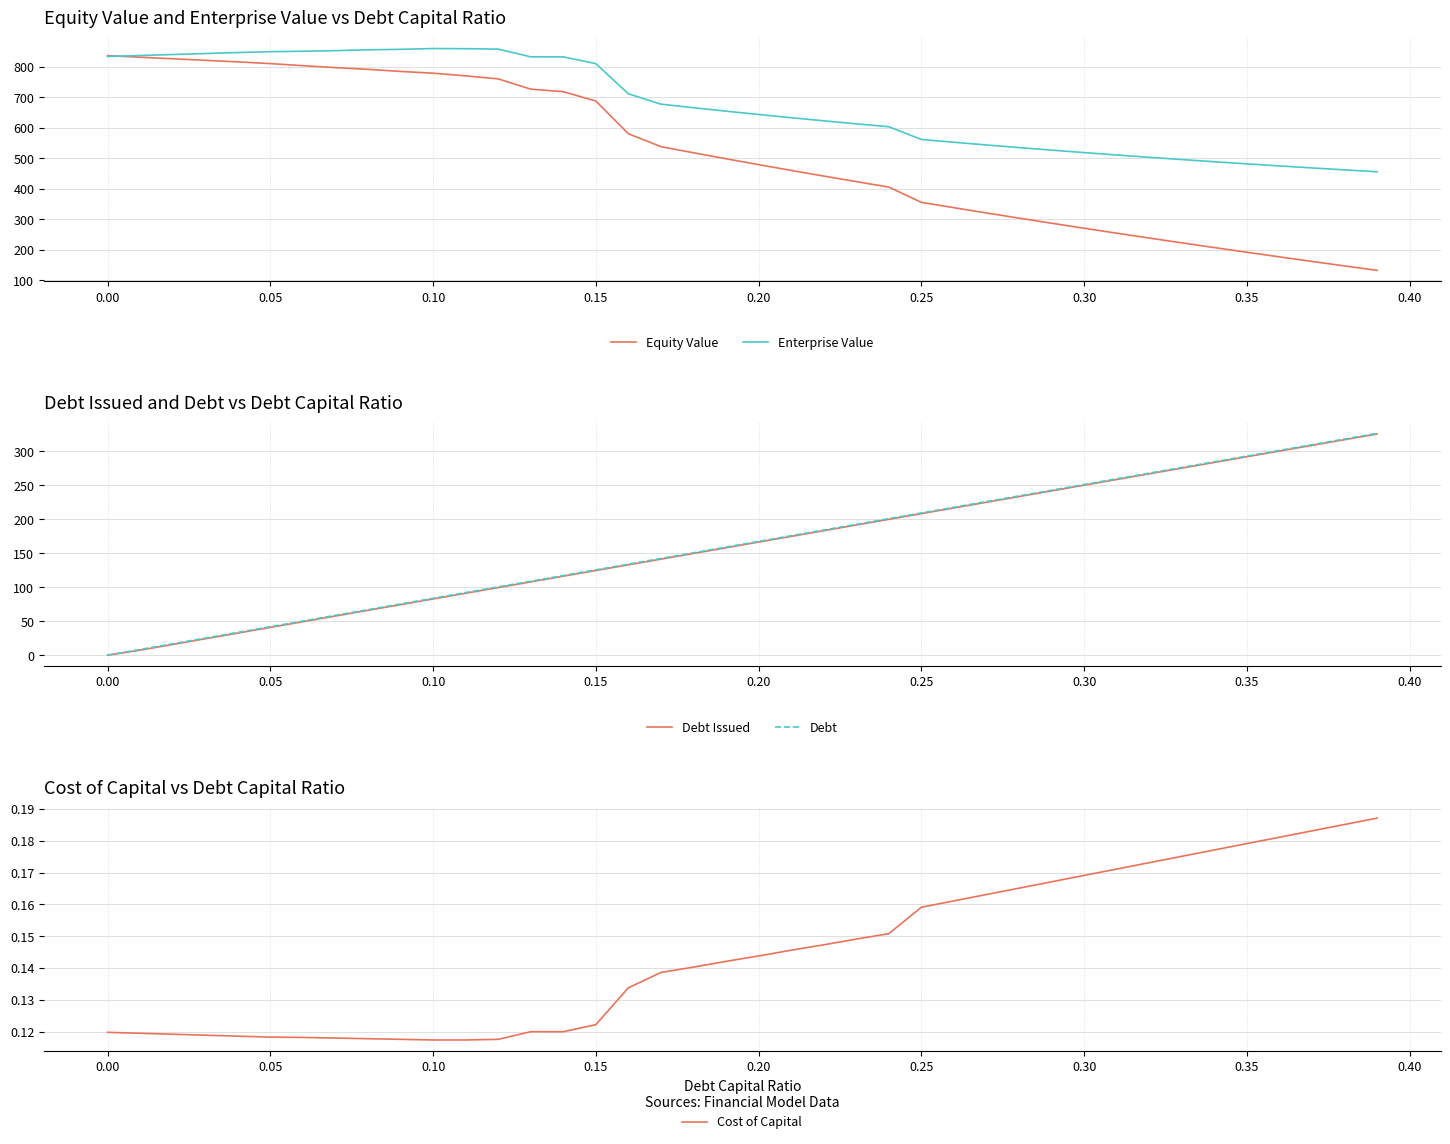

What is the average value of the Equity Value series?

512.5